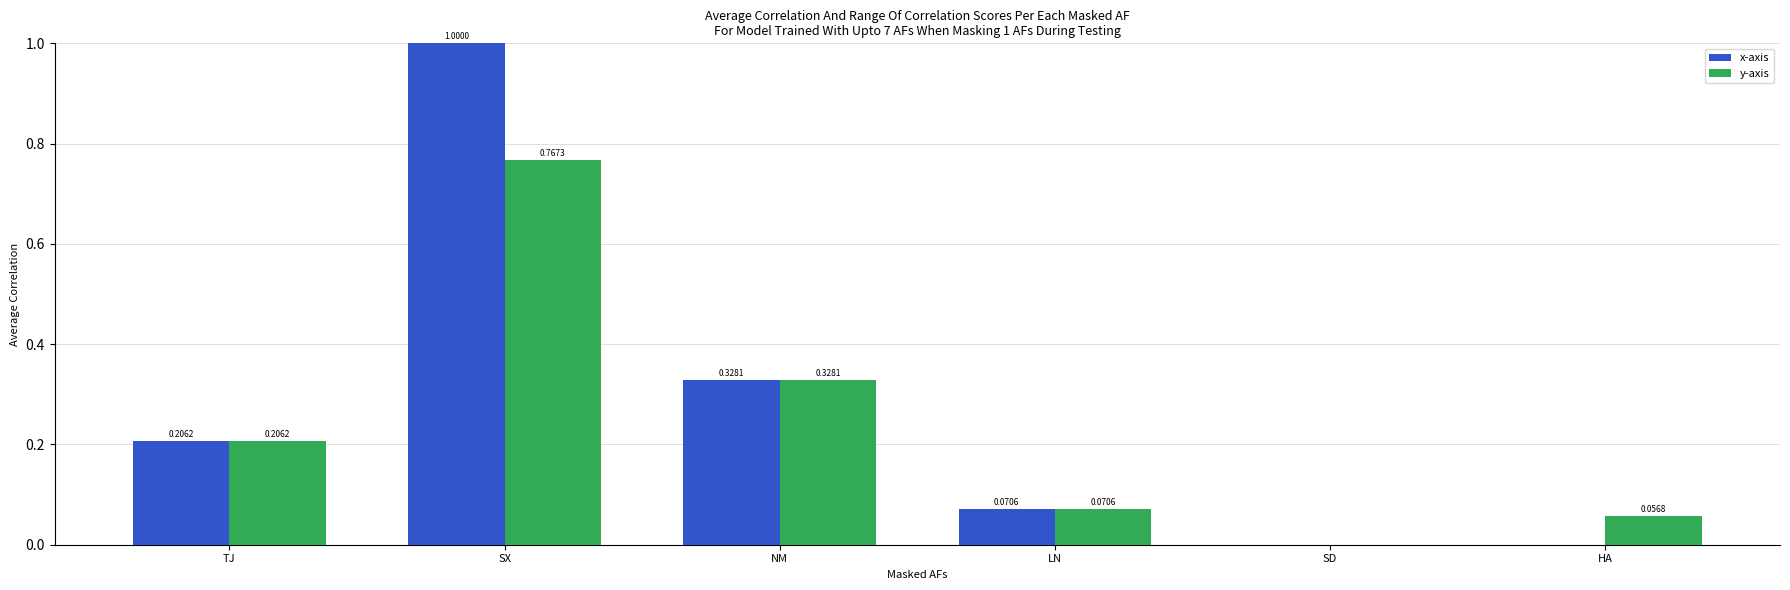

Which series has the largest total across all categories?

x-axis